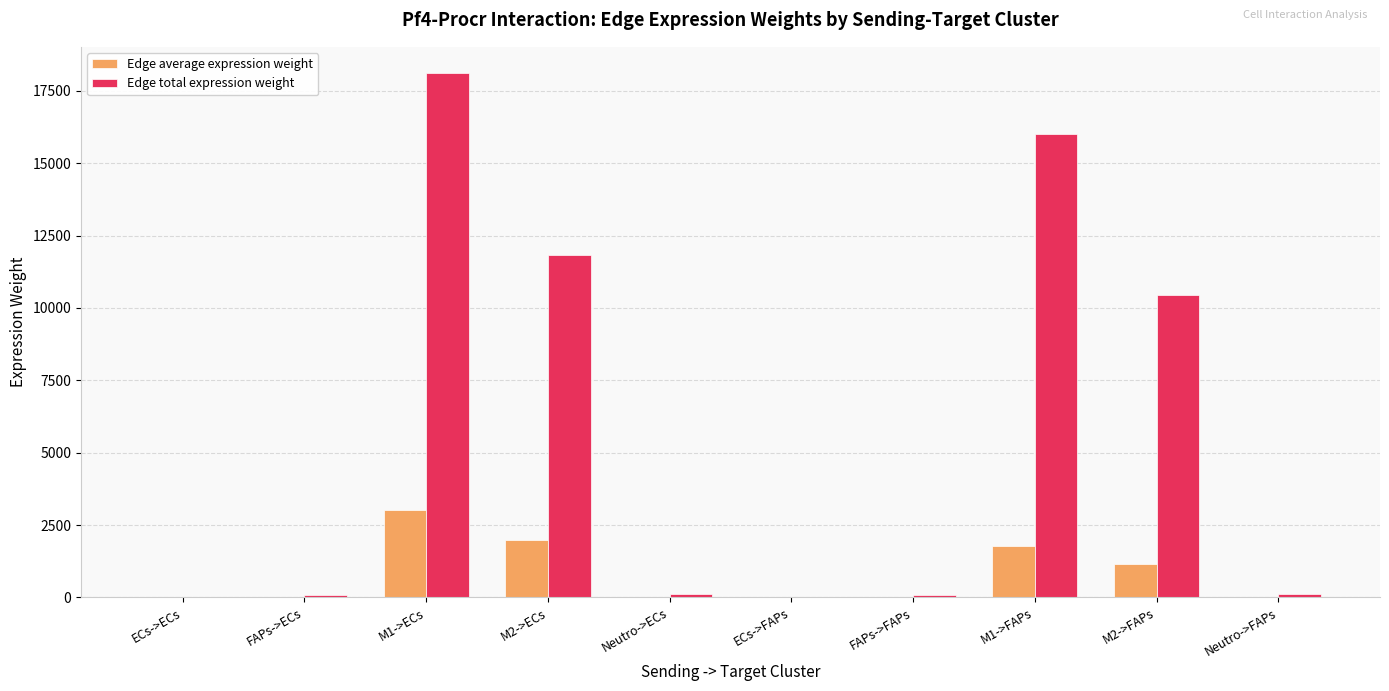

What is the maximum value shown in the chart?

18112.1